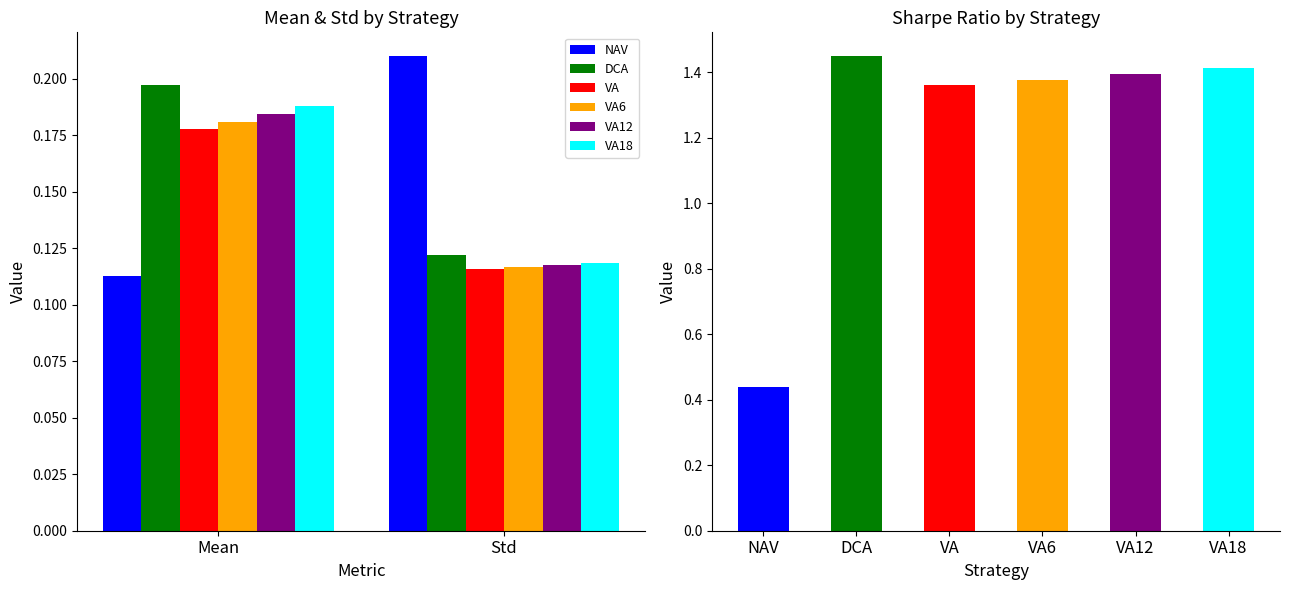

What is the difference between the DCA values at Mean and Std?

0.1